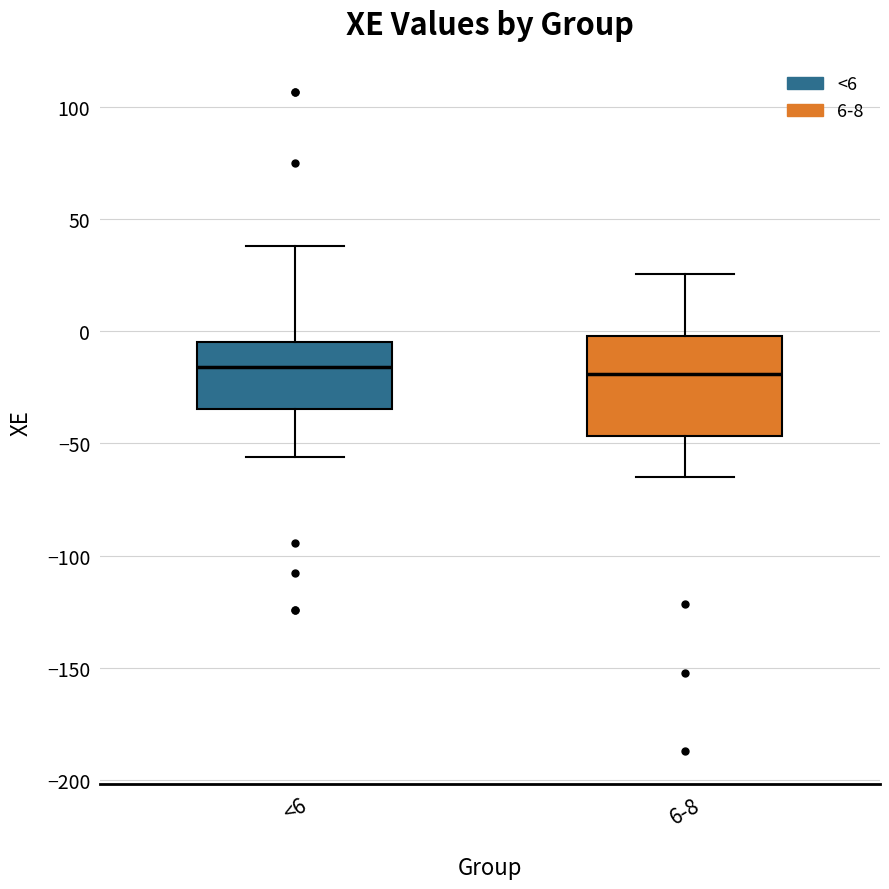

Reading left to right, read every box against the y-axis: the position of its median line, the range the box covers, and the ends of its whiskers. The values are not printed on the chart, so give them approximately, as read against the axis.

<6: median -15, box -35 to -5, whiskers -55 to 40
6-8: median -20, box -45 to 0, whiskers -65 to 25